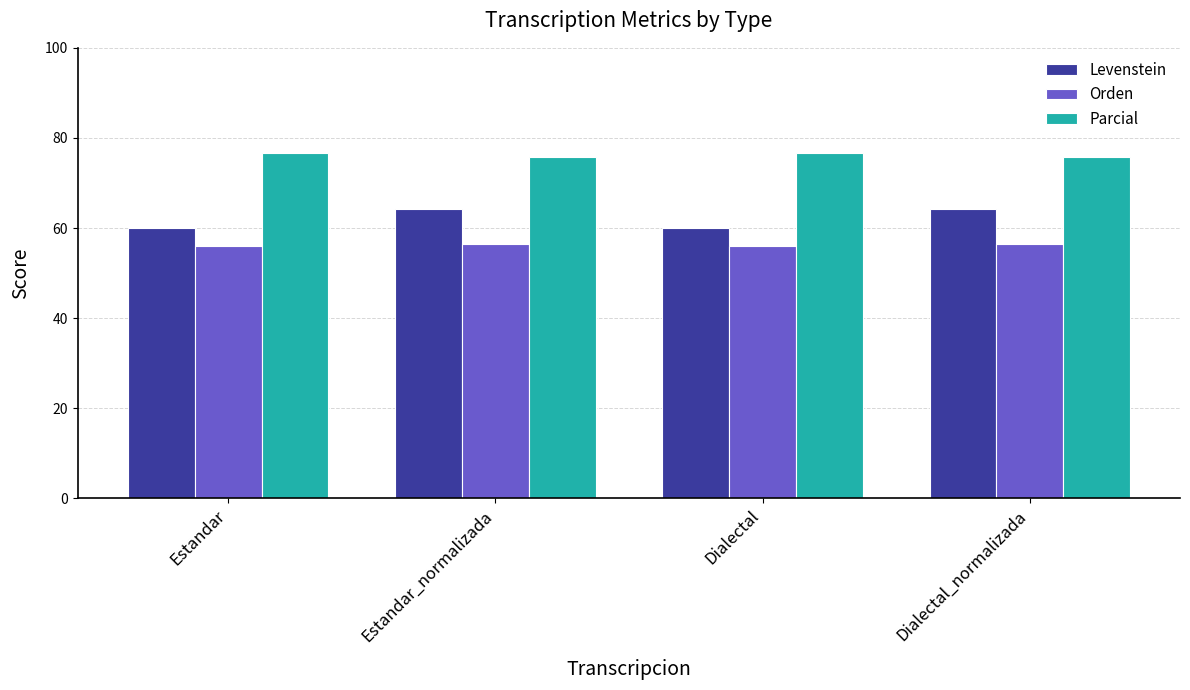

Count the Parcial values in the range 75 to 76.

2